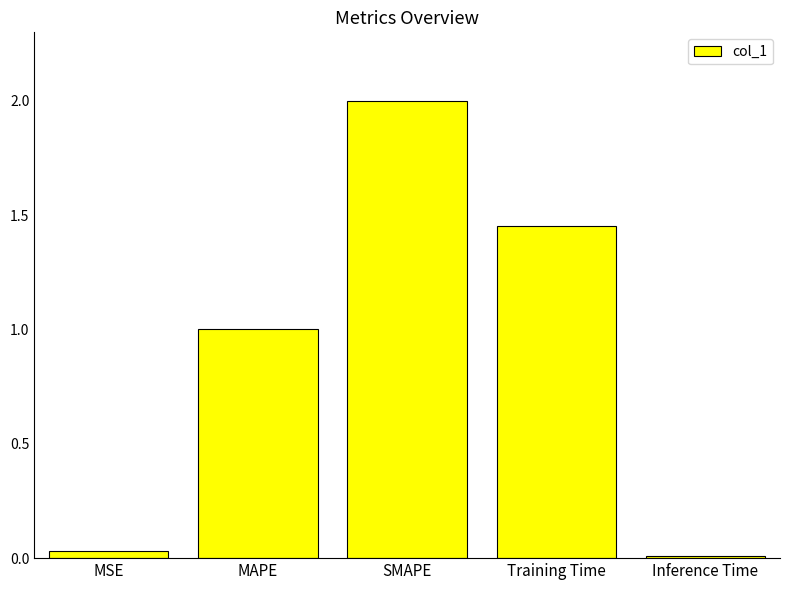

Is it true that the value at MAPE is 1.7?

False